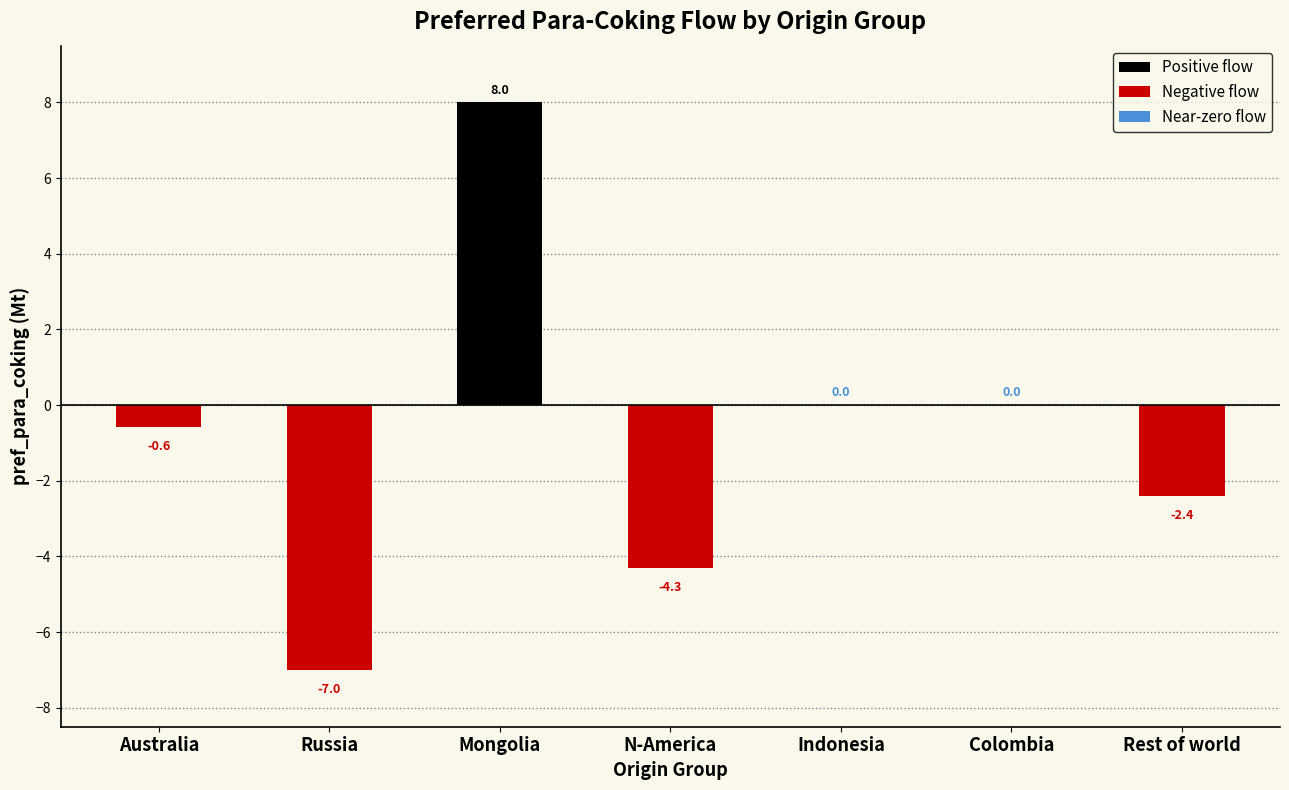

Reading left to right, what are all the values shown in this chart?

-0.6	-7.0	8.0	-4.3	0.0	0.0	-2.4